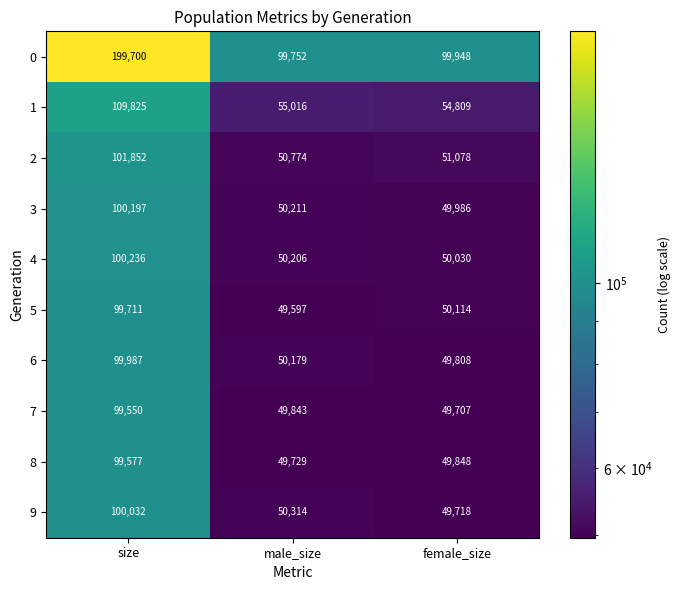

Between size and male_size, which series saw the biggest shift?

0